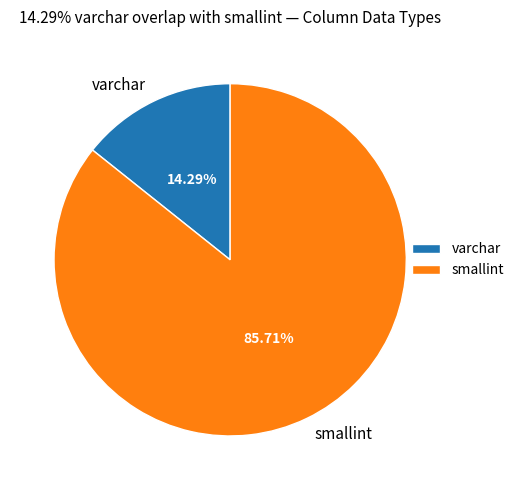

What is the largest slice in the pie chart?

smallint